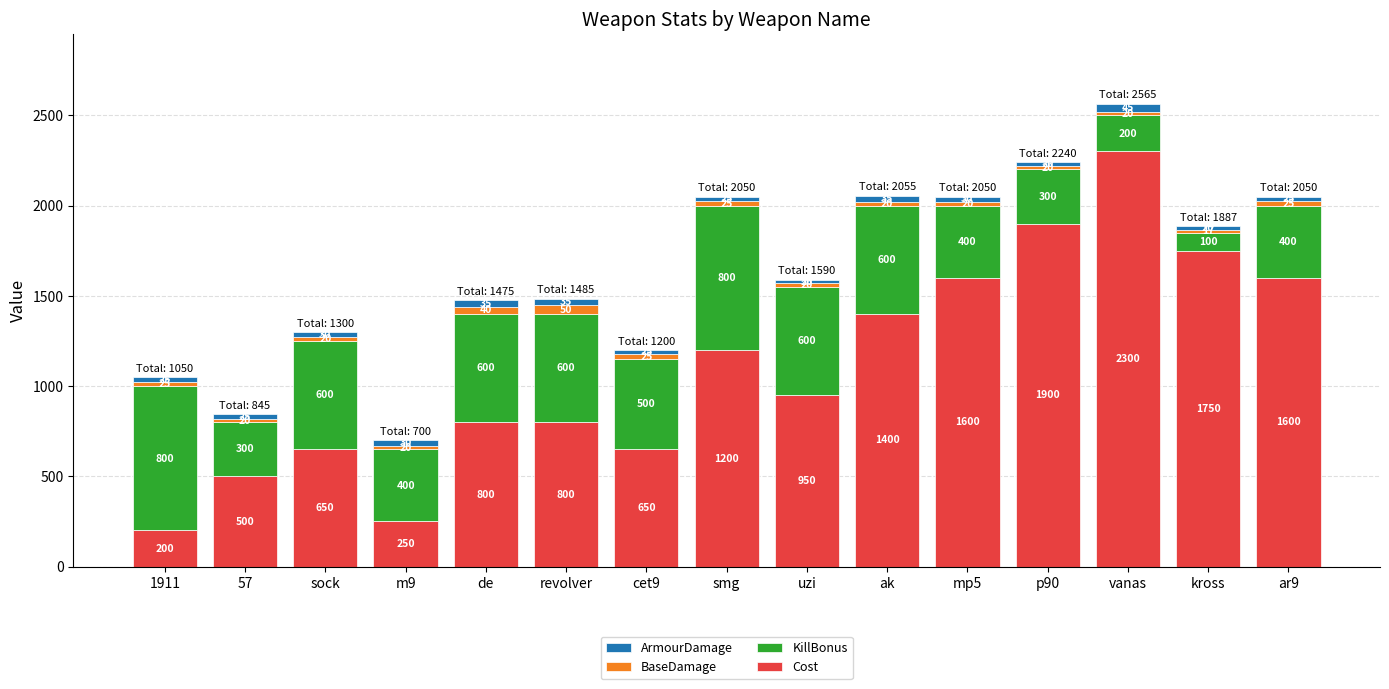

What is the difference between the second highest and minimum values in the Cost series?

1700